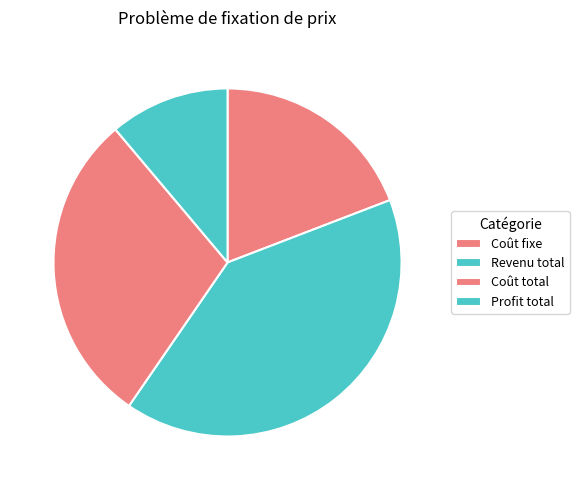

What is the smallest slice in the pie chart?

Profit total